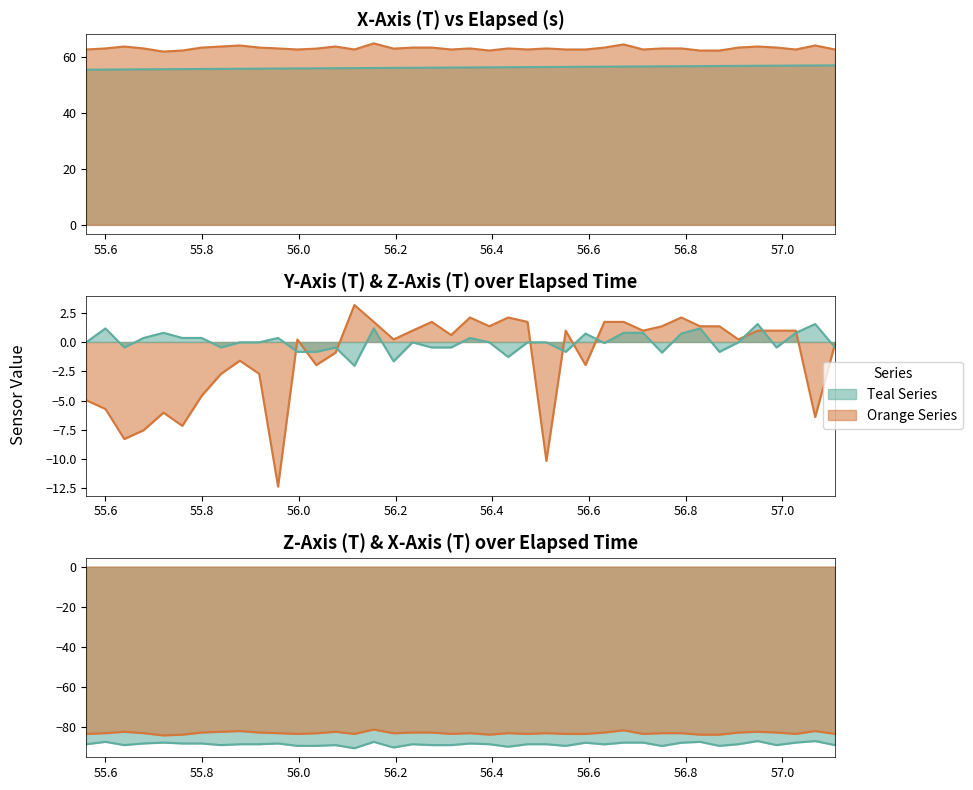

What is the value of the elapsed point at the 28th from the left?

56.6